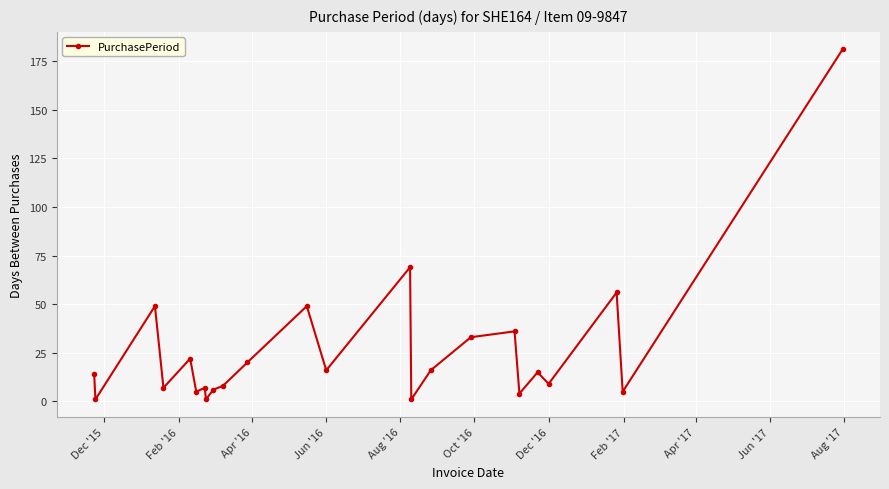

True or false: there are more than 1 points higher than both neighbors.

True